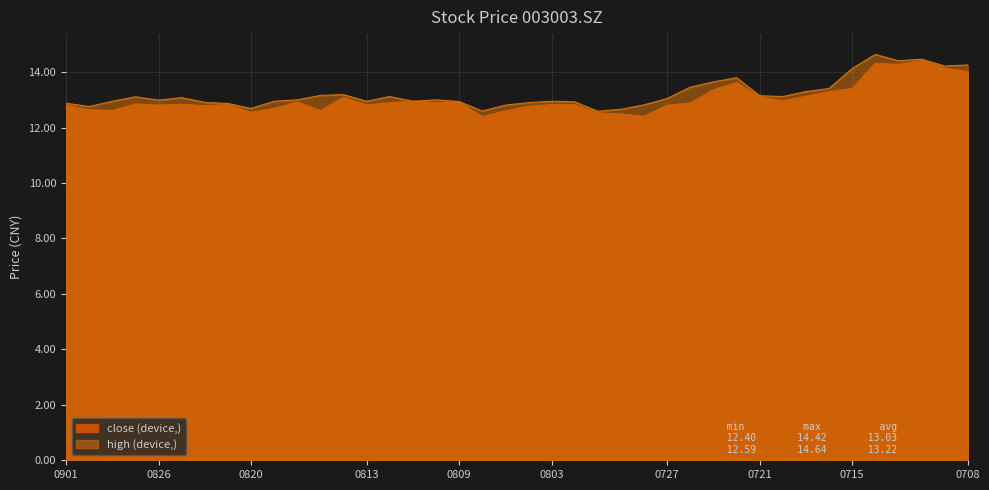

True or false: high has more than 1 points higher than both neighbors.

True